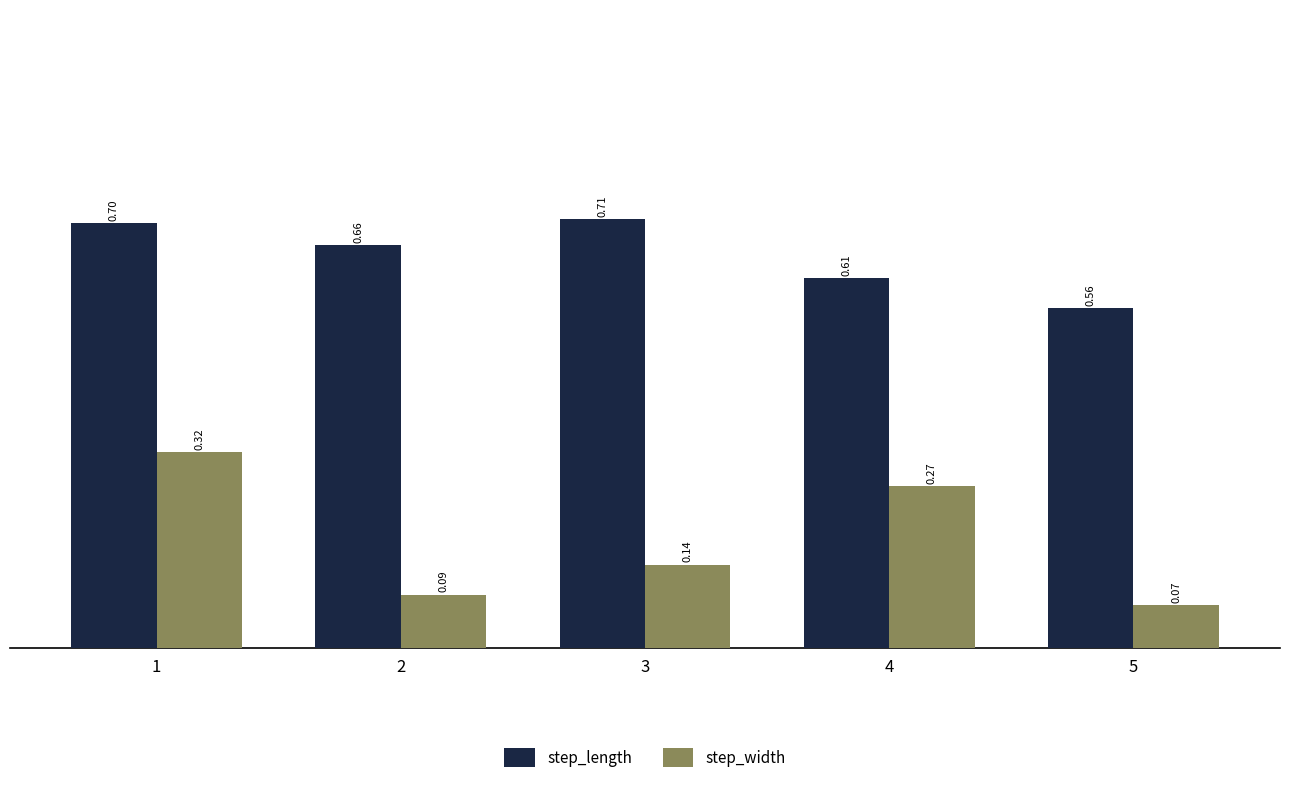

Which series has the largest range (max minus min)?

step_width